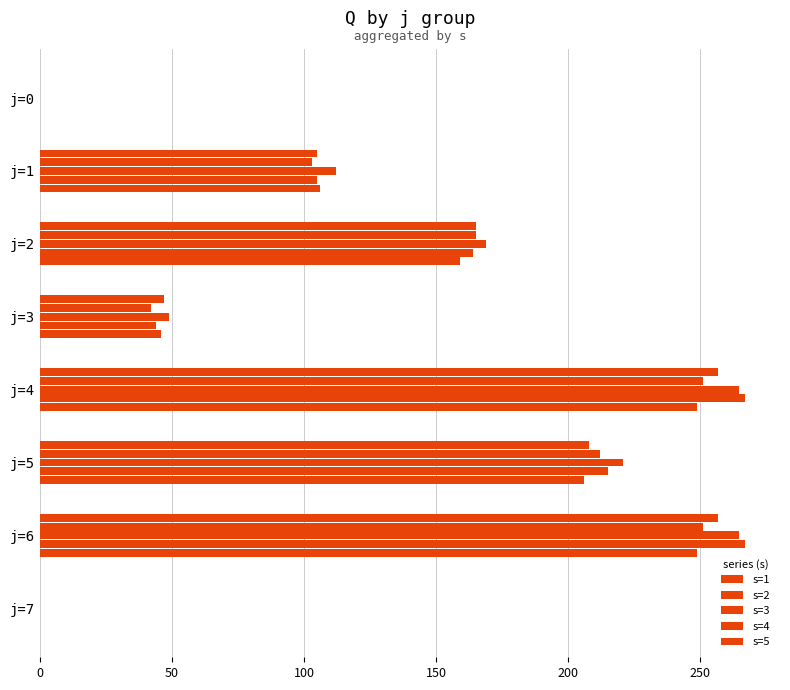

Count the number of categories in the chart.

8